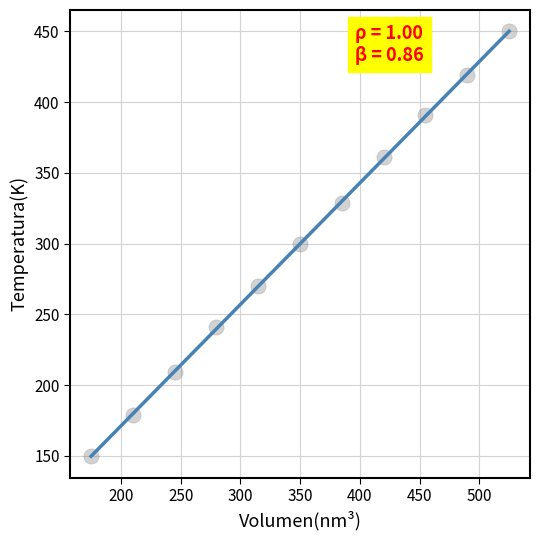

What is the range of Y values (max minus min)?

300